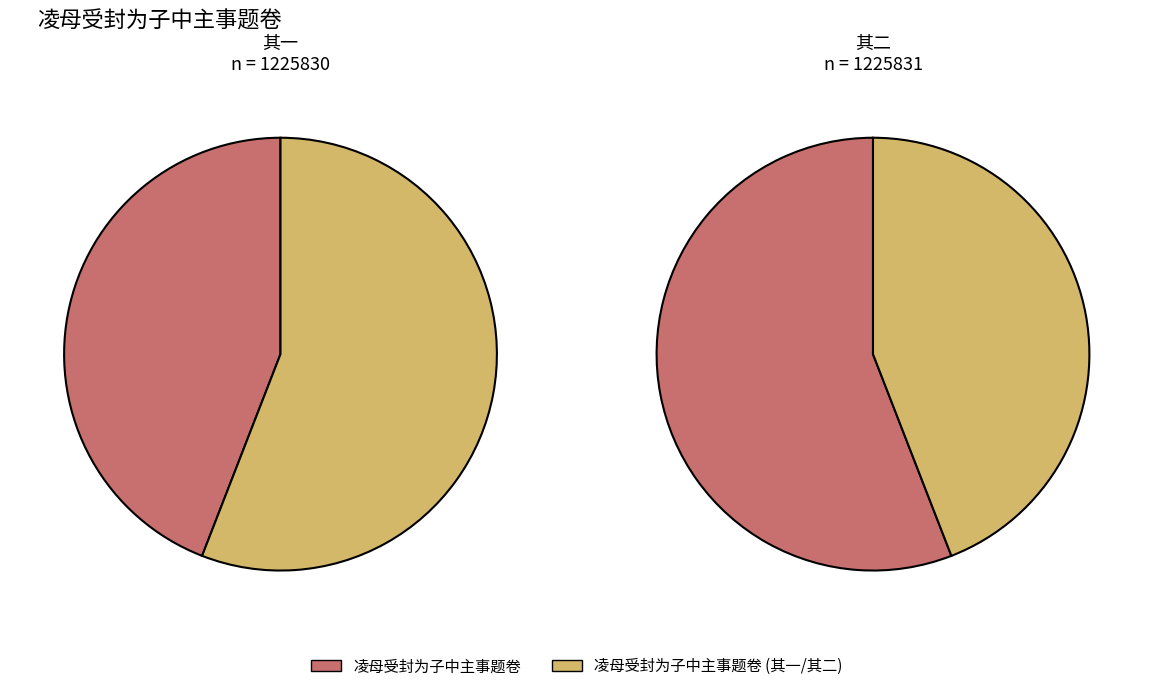

Approximately how many times larger is the value at 凌母受封为子中主事题卷 compared to 凌母受封为子中主事题卷 其一?

1.3